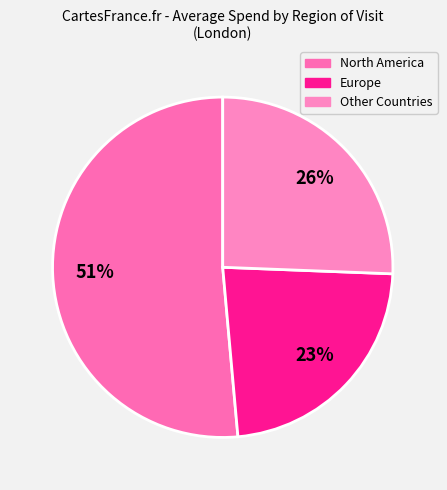

Which slice represents more than half of the pie?

North America